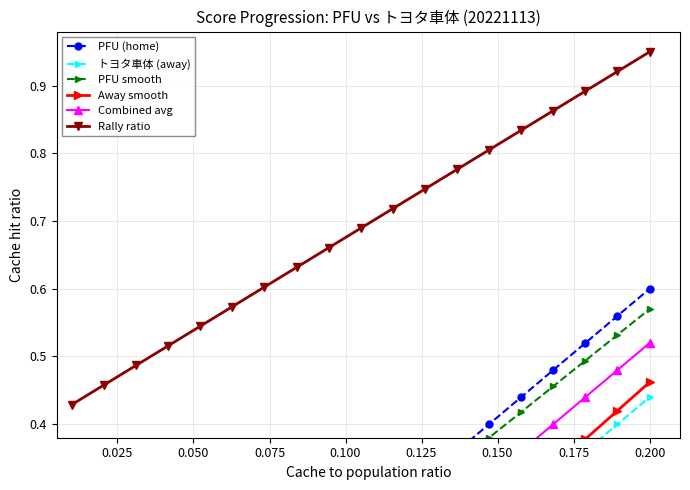

True or false: Rally ratio and PFU (home) intersect in this chart.

False